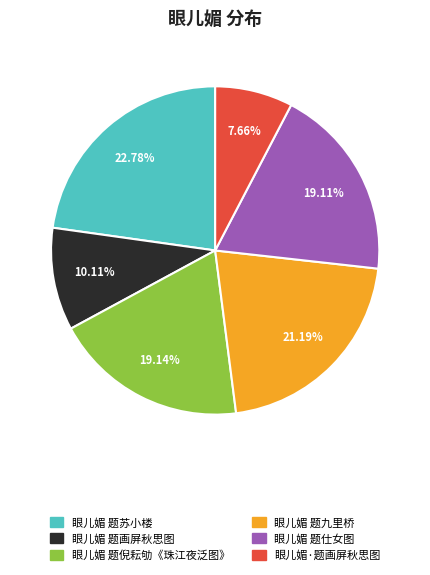

Count the number of slices in the pie.

6